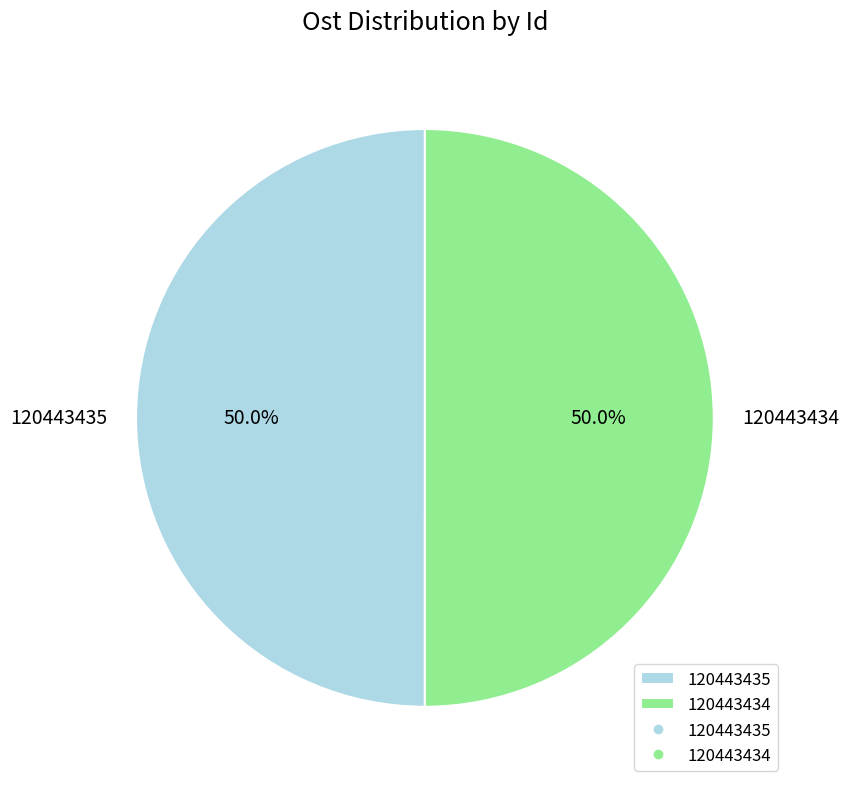

Approximately how many times larger is the value at 120443434 compared to 120443435?

1.0